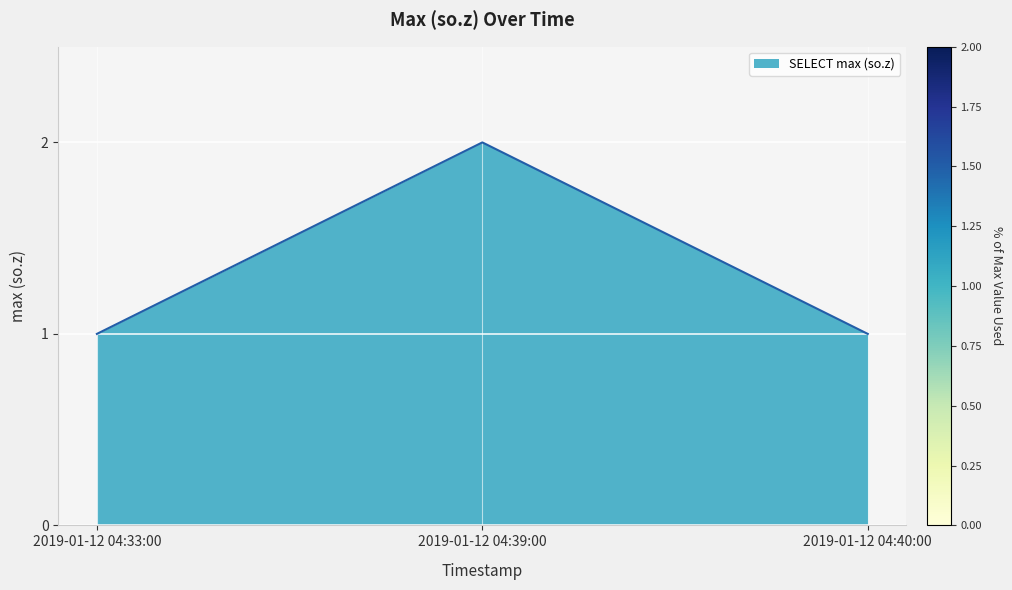

Which category has the highest value across all series?

2019-01-12 04:39:00